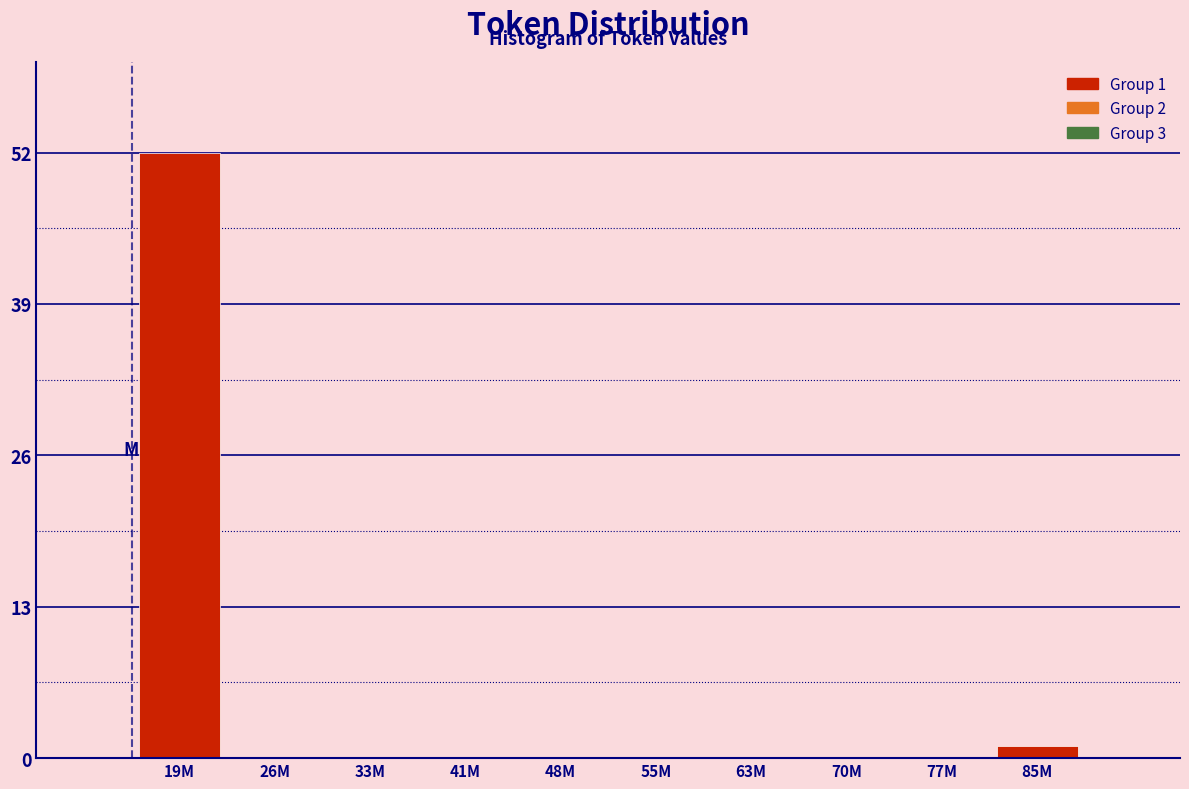

Reading left to right, list all the values displayed in this chart.

19M=52	26M=0	33M=0	41M=0	48M=0	55M=0	63M=0	70M=0	77M=0	85M=1